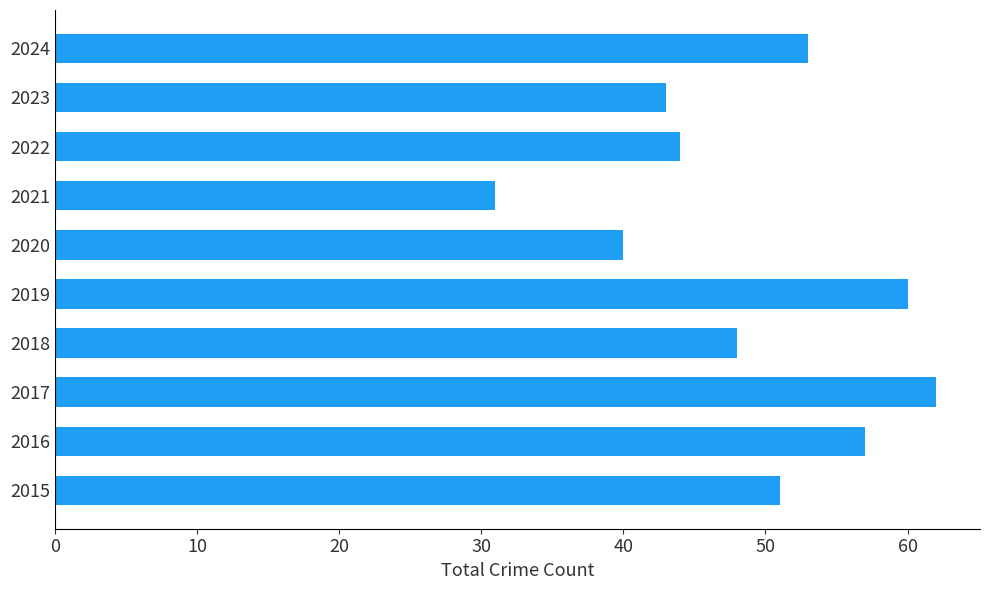

Which label corresponds to the smallest value in the chart?

2021